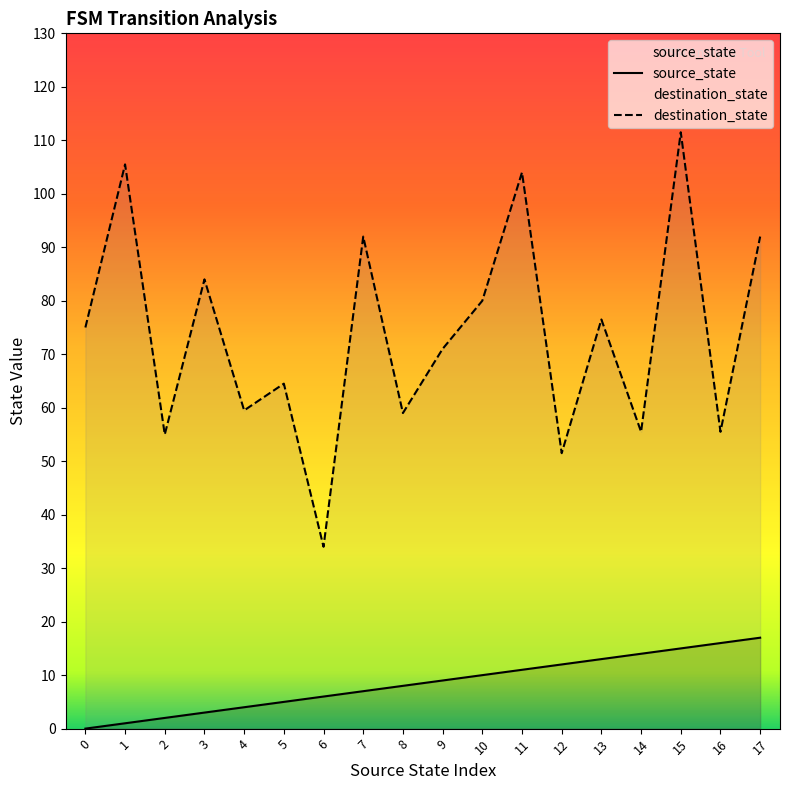

Which series has the largest range (max minus min)?

destination_state